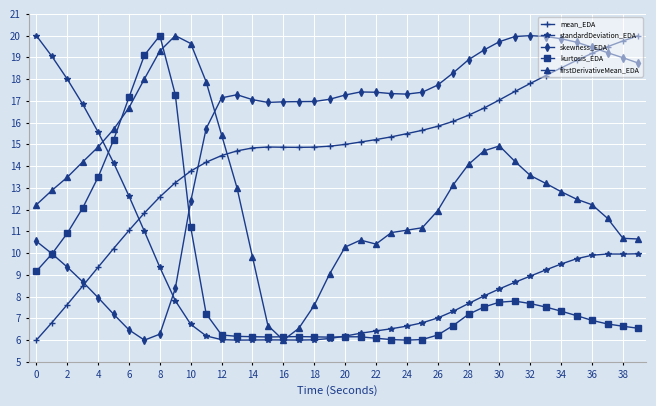

Which series ends up on top after the final intersection of standardDeviation_EDA and firstDerivativeMean_EDA?

firstDerivativeMean_EDA